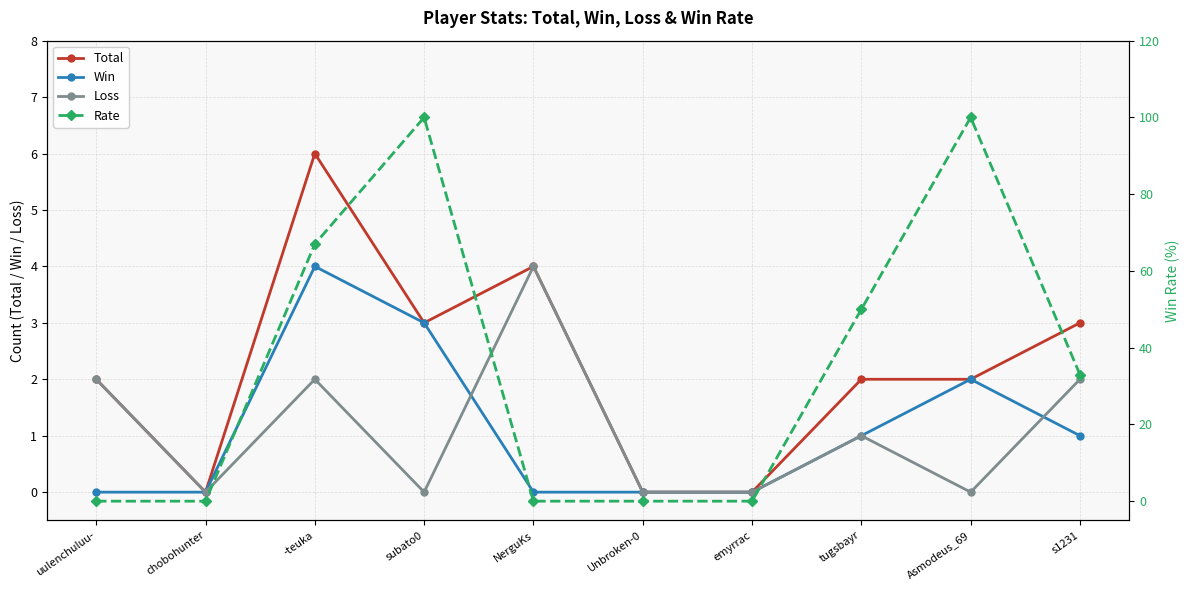

Reading left to right, list all the values displayed in this chart.

Total: uulenchuluu-=2	chobohunter=0	-teuka=6	subato0=3	NerguKs=4	Unbroken-0=0	emyrrac=0	tugsbayr=2	Asmodeus_69=2	s1231=3
Win: uulenchuluu-=0	chobohunter=0	-teuka=4	subato0=3	NerguKs=0	Unbroken-0=0	emyrrac=0	tugsbayr=1	Asmodeus_69=2	s1231=1
Loss: uulenchuluu-=2	chobohunter=0	-teuka=2	subato0=0	NerguKs=4	Unbroken-0=0	emyrrac=0	tugsbayr=1	Asmodeus_69=0	s1231=2
Rate: uulenchuluu-=0	chobohunter=0	-teuka=67	subato0=100	NerguKs=0	Unbroken-0=0	emyrrac=0	tugsbayr=50	Asmodeus_69=100	s1231=33